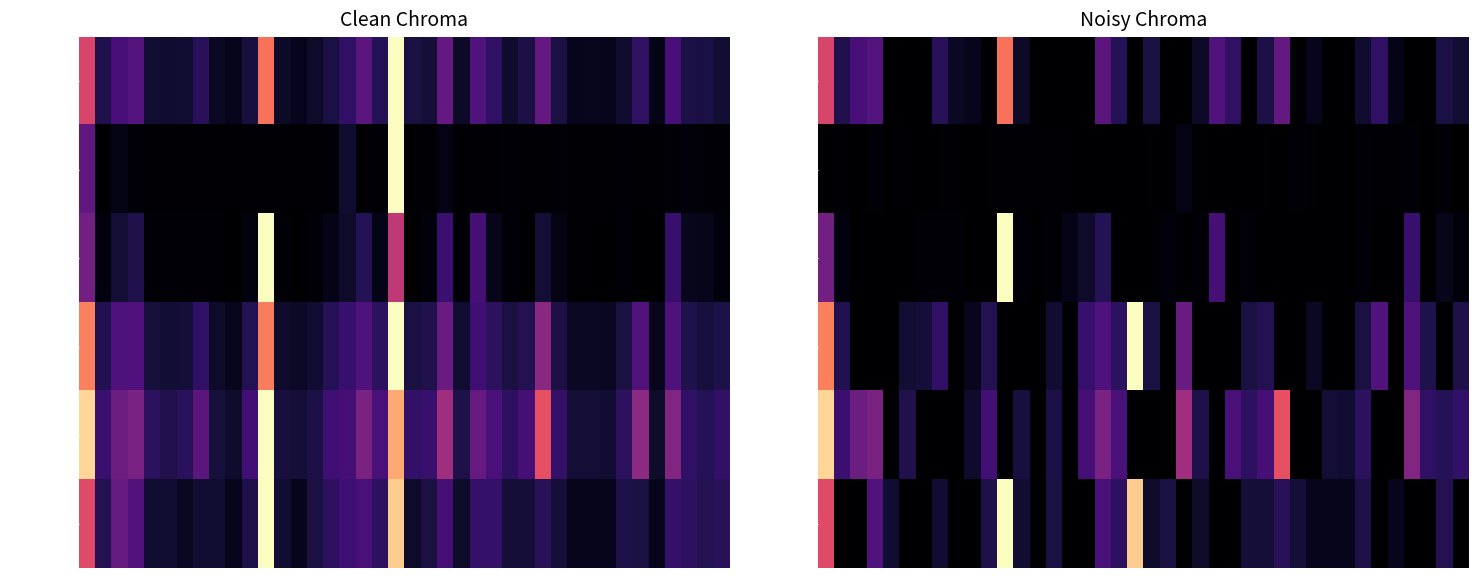

What is the sum of all Comments values?

0.2